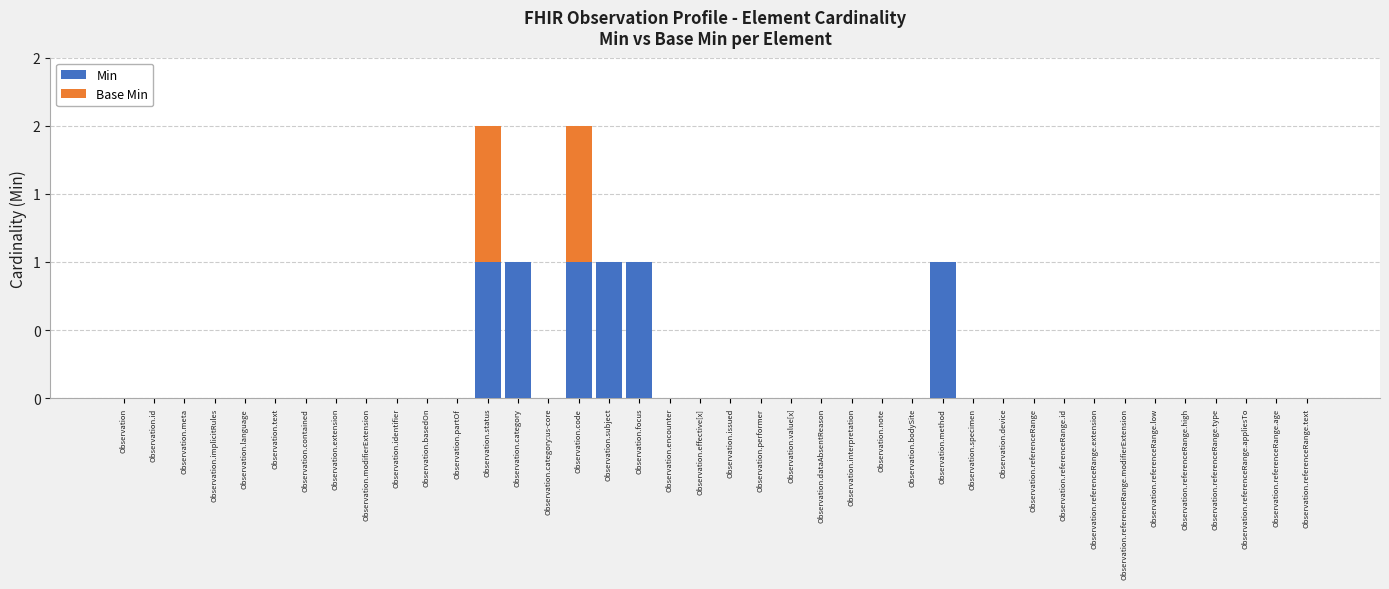

What is the label of the 11th bar from the left?

Observation.basedOn